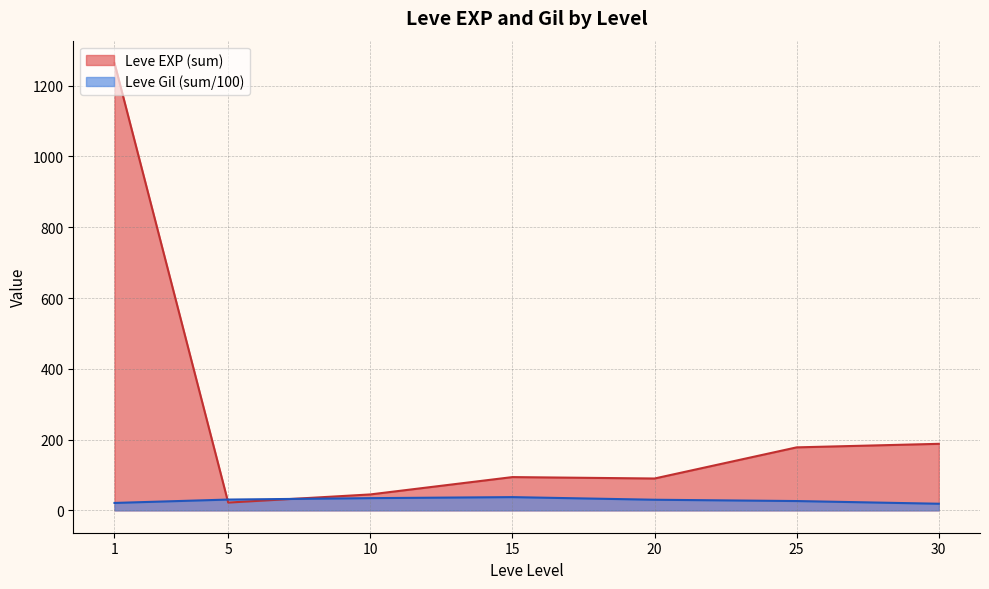

How many series are shown in this chart?

2